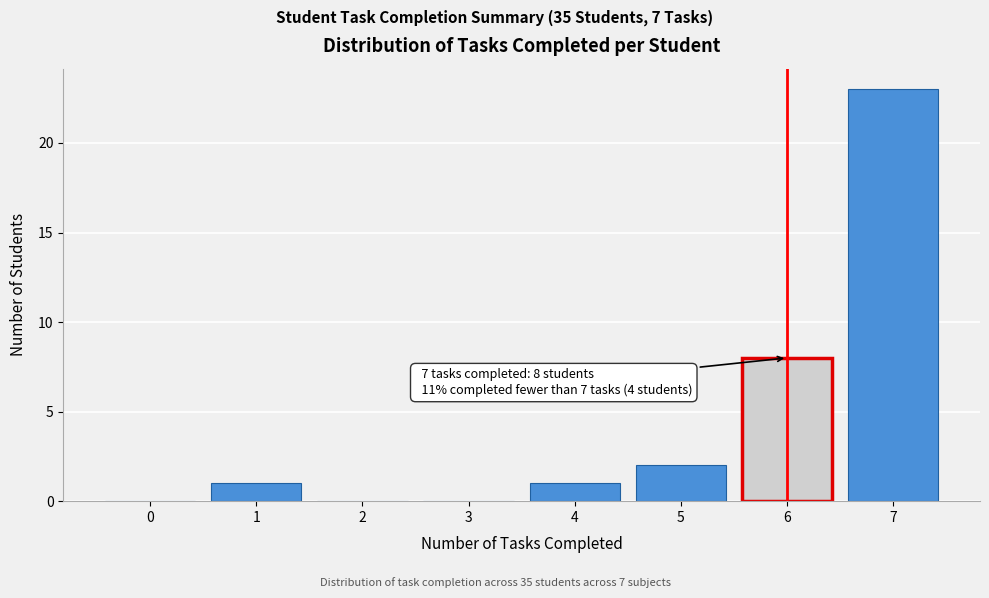

Reading left to right, what are all the values shown in this chart?

0=0	1=1	2=0	3=0	4=1	5=2	6=8	7=23